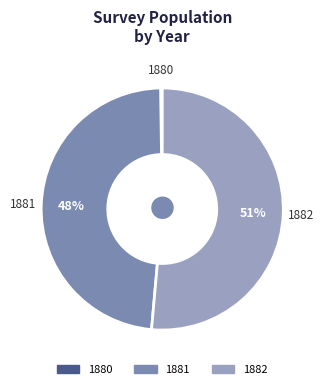

Is the sum of 1882 and 1881 greater than half?

Yes